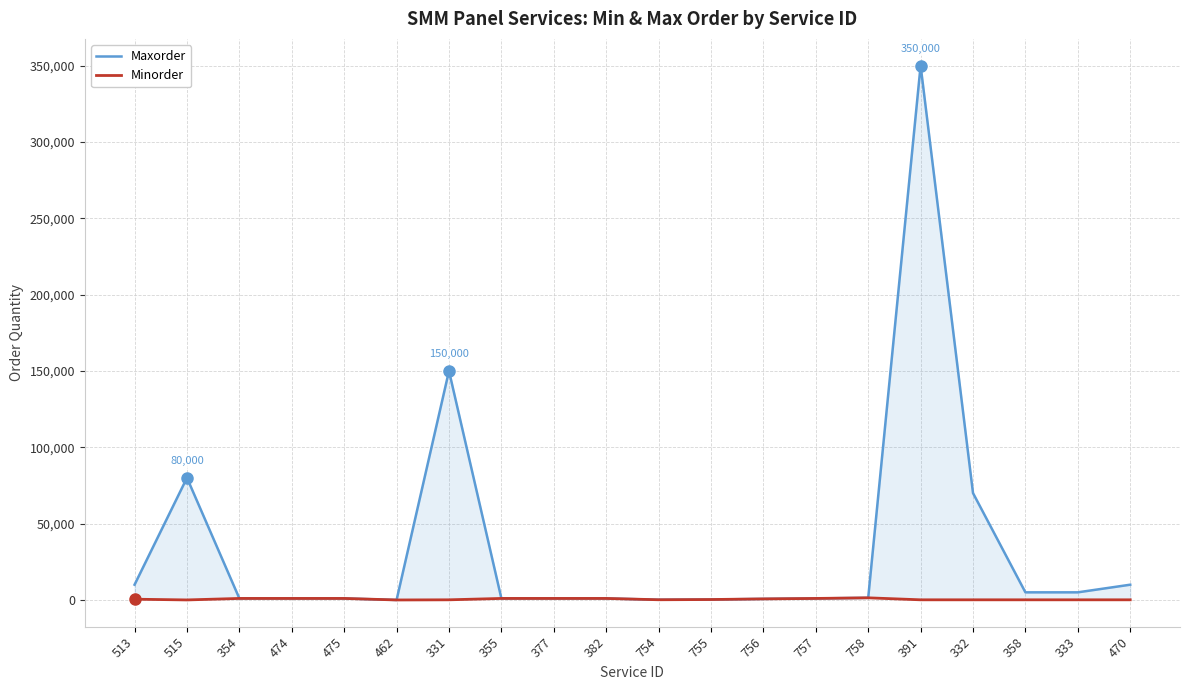

What is the spread (max minus min) of values at 515?

79980